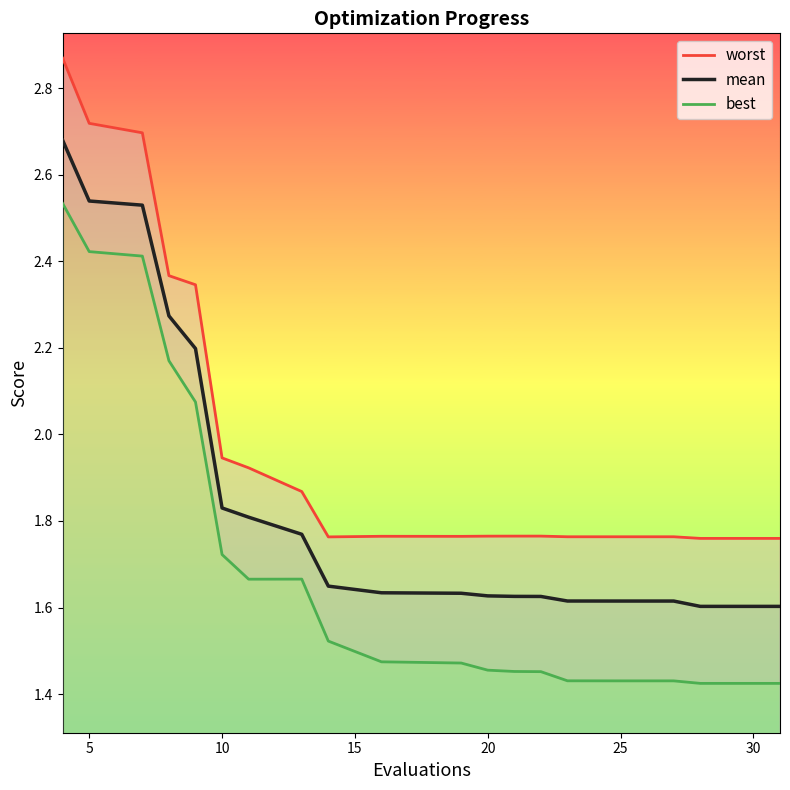

What is the smallest value displayed?

1.4